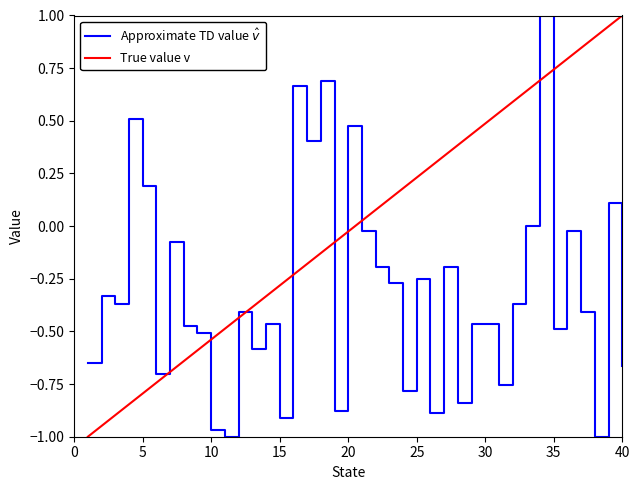

Which series has the largest total across all categories?

True value v